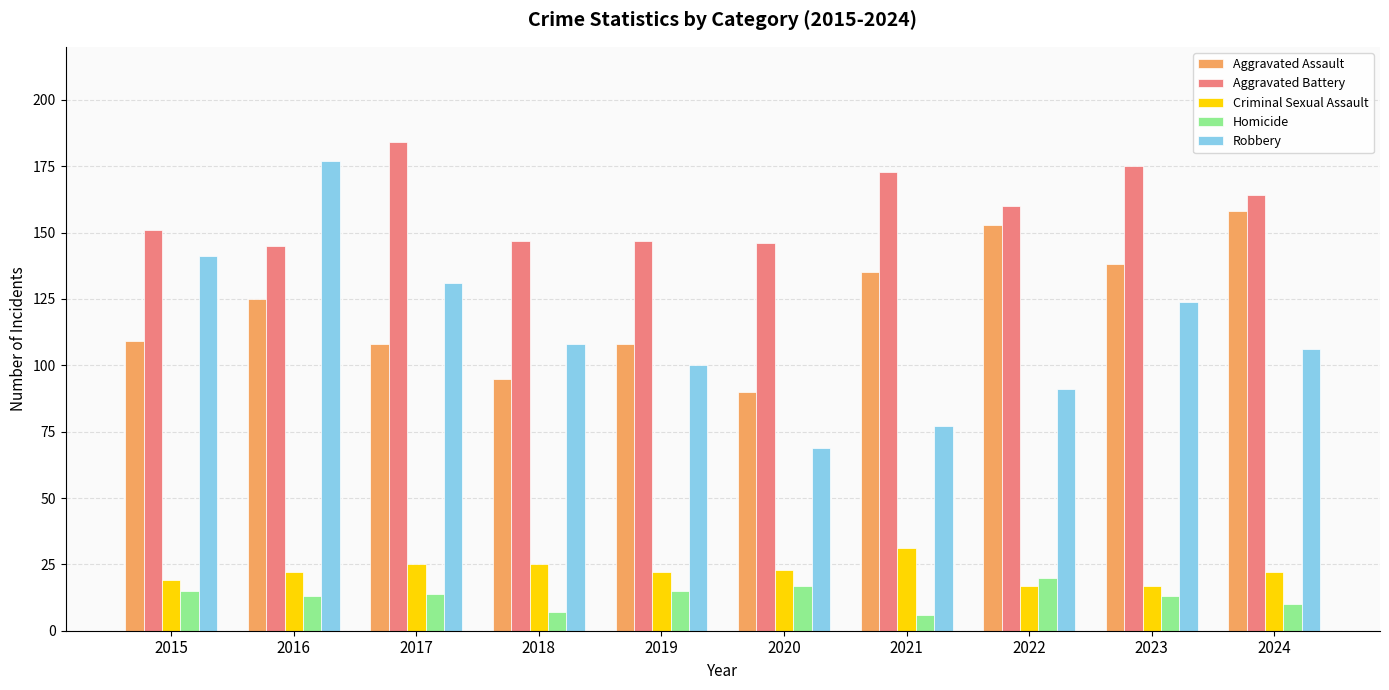

What are all the series names shown in the legend?

Aggravated Assault, Aggravated Battery, Criminal Sexual Assault, Homicide, Robbery